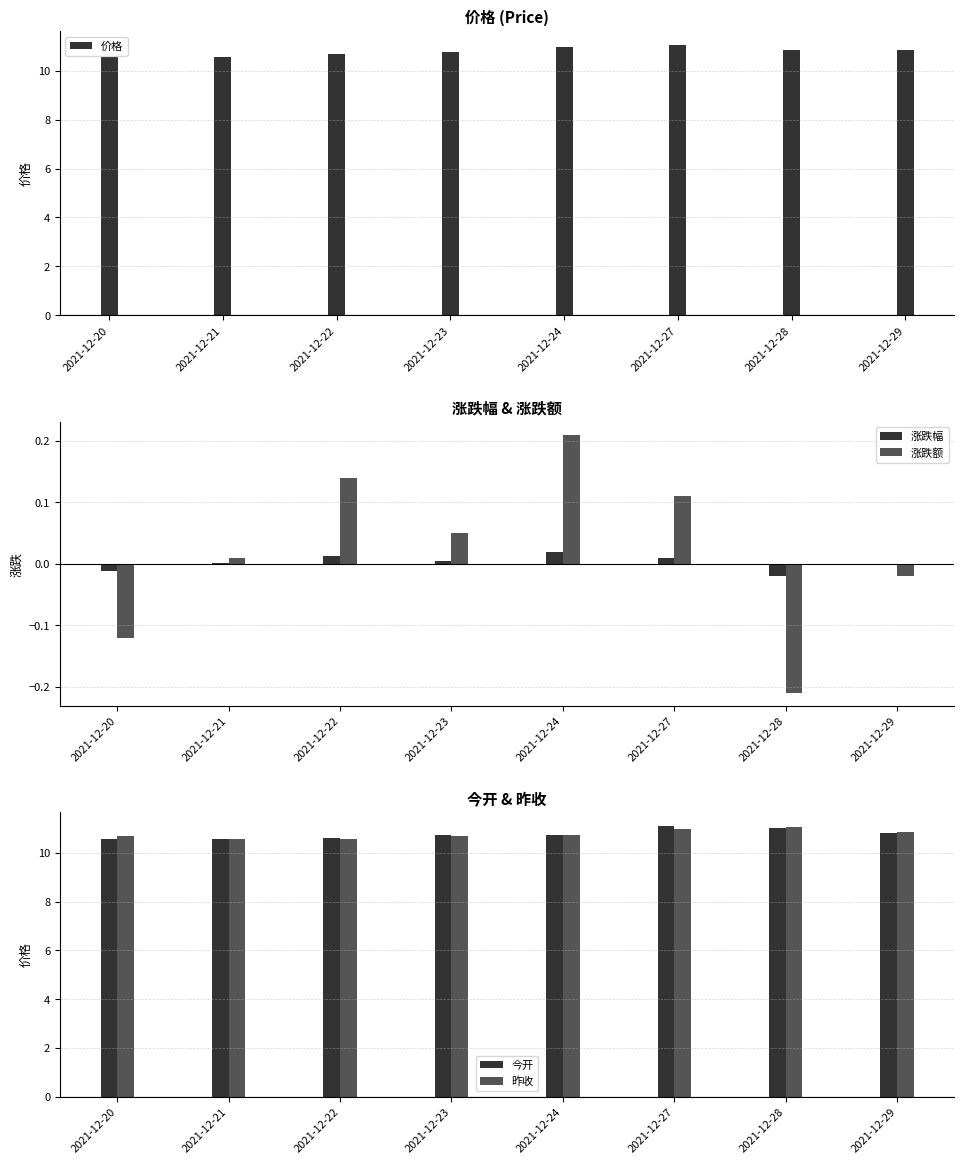

How many distinct data groups are displayed?

5